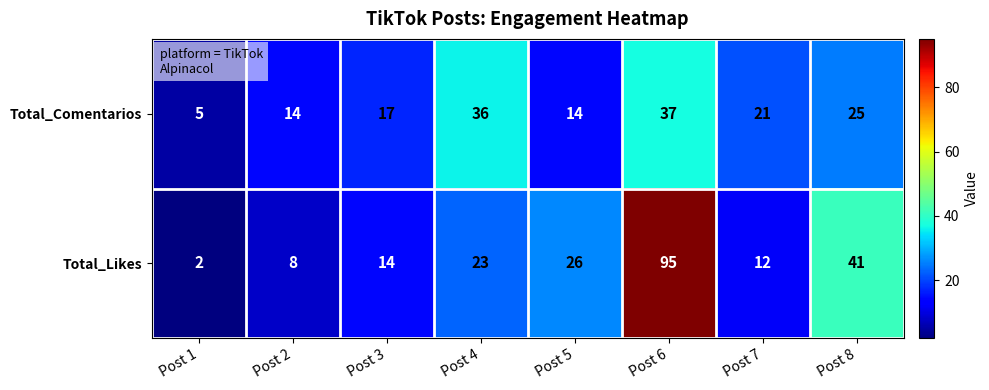

At how many categories does at least one series exceed 85?

1